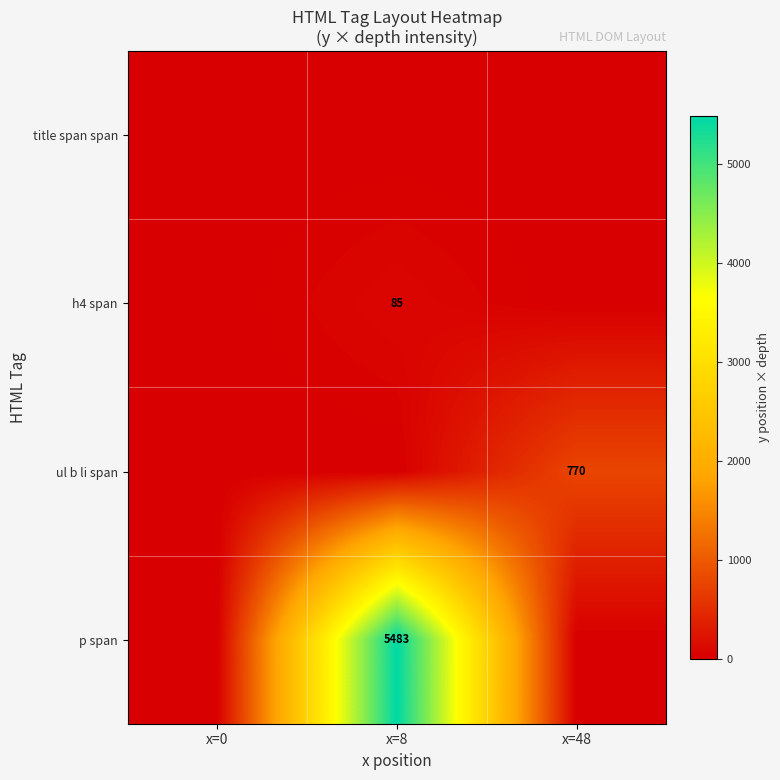

The value of h4 span at x=8 is 124. True or false?

False